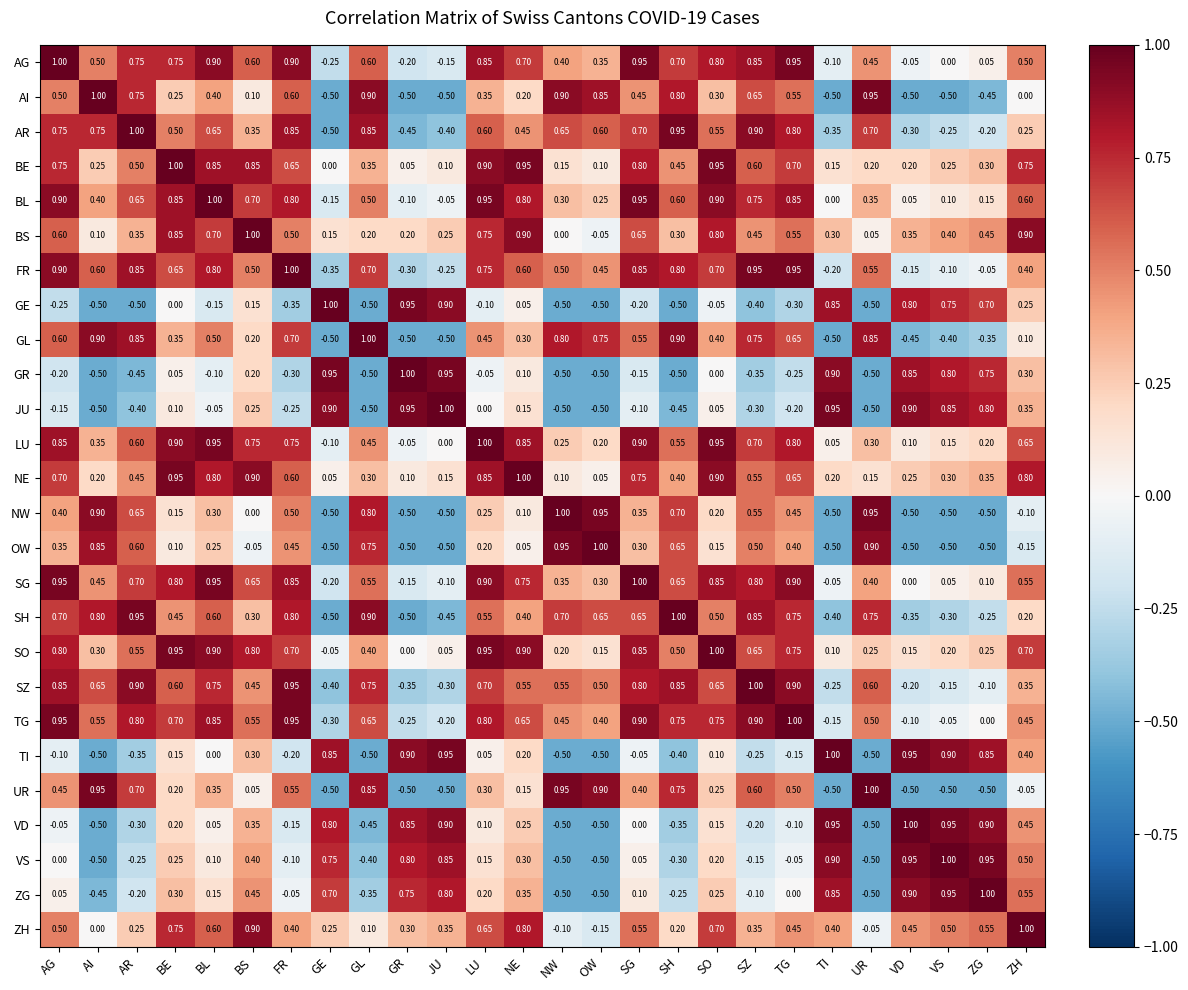

At which label is FR closest to 0?

ZG